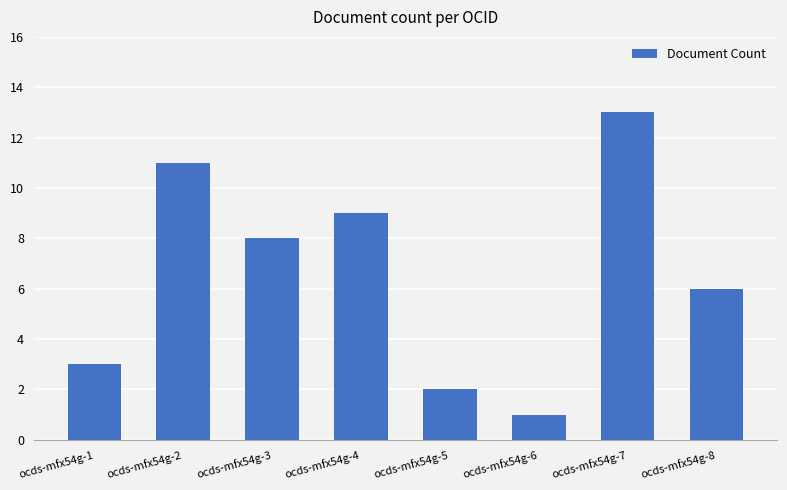

What is the greatest value displayed?

13